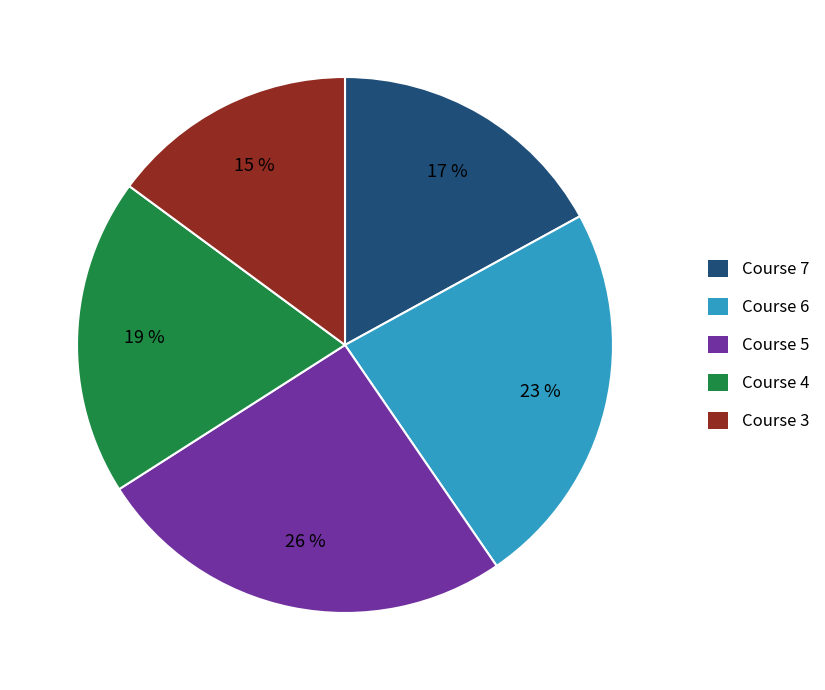

Is it true that Course 3 is 15% of the pie?

True